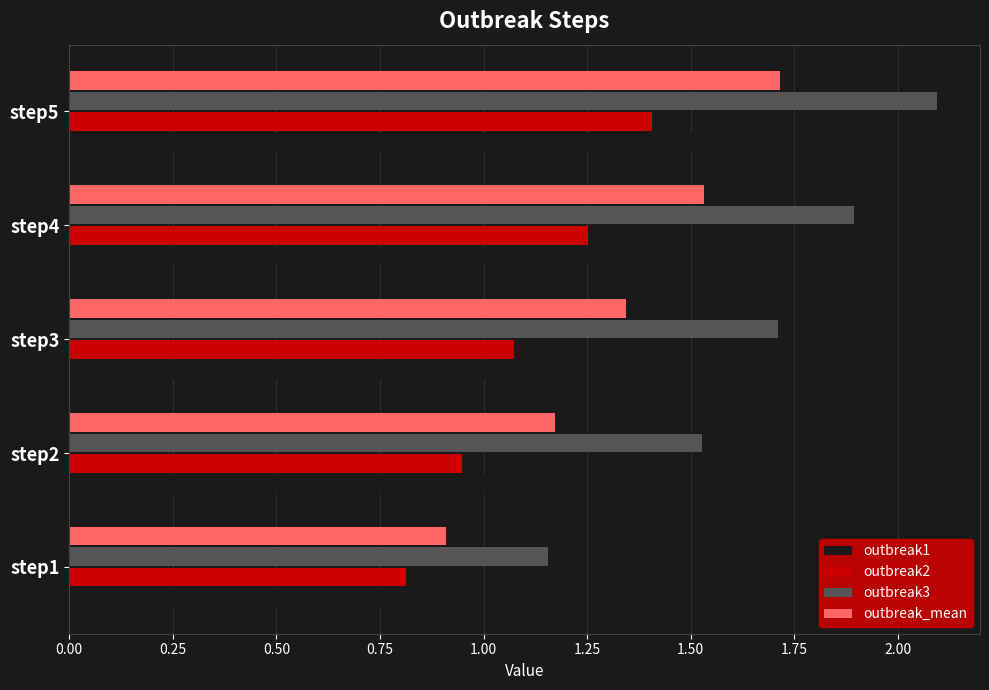

What are all the series names shown in the legend?

outbreak1, outbreak2, outbreak3, outbreak_mean